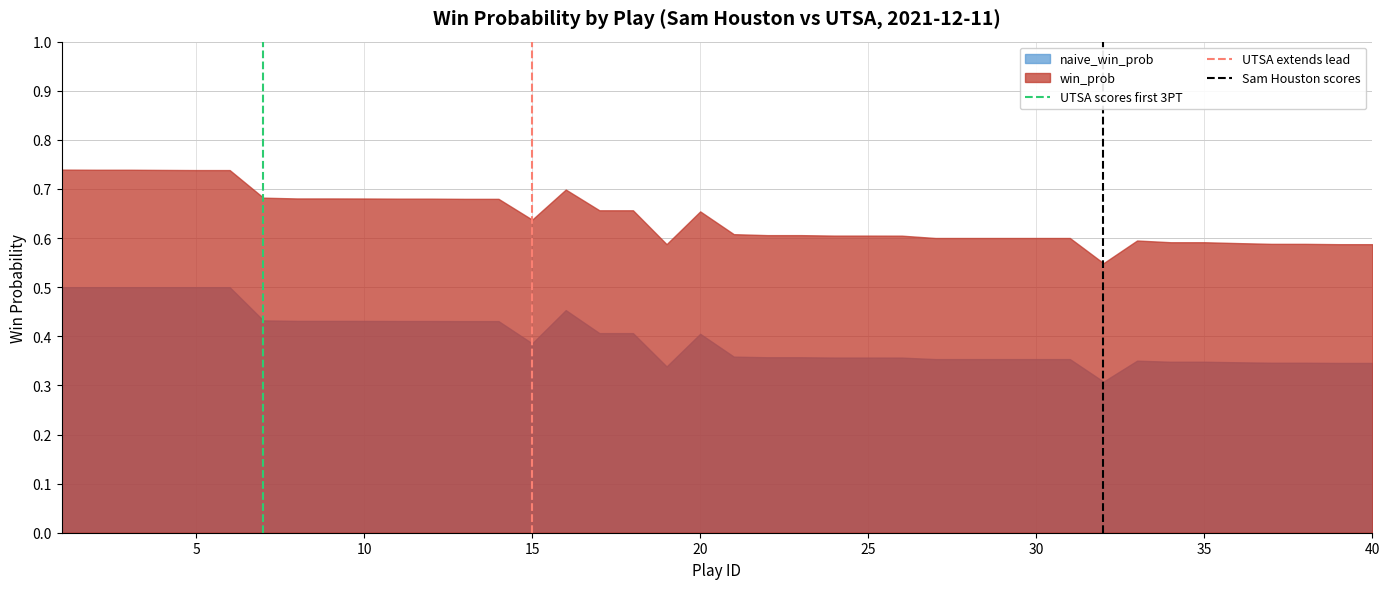

How many positive values does the UTSA scores first 3PT series have?

1